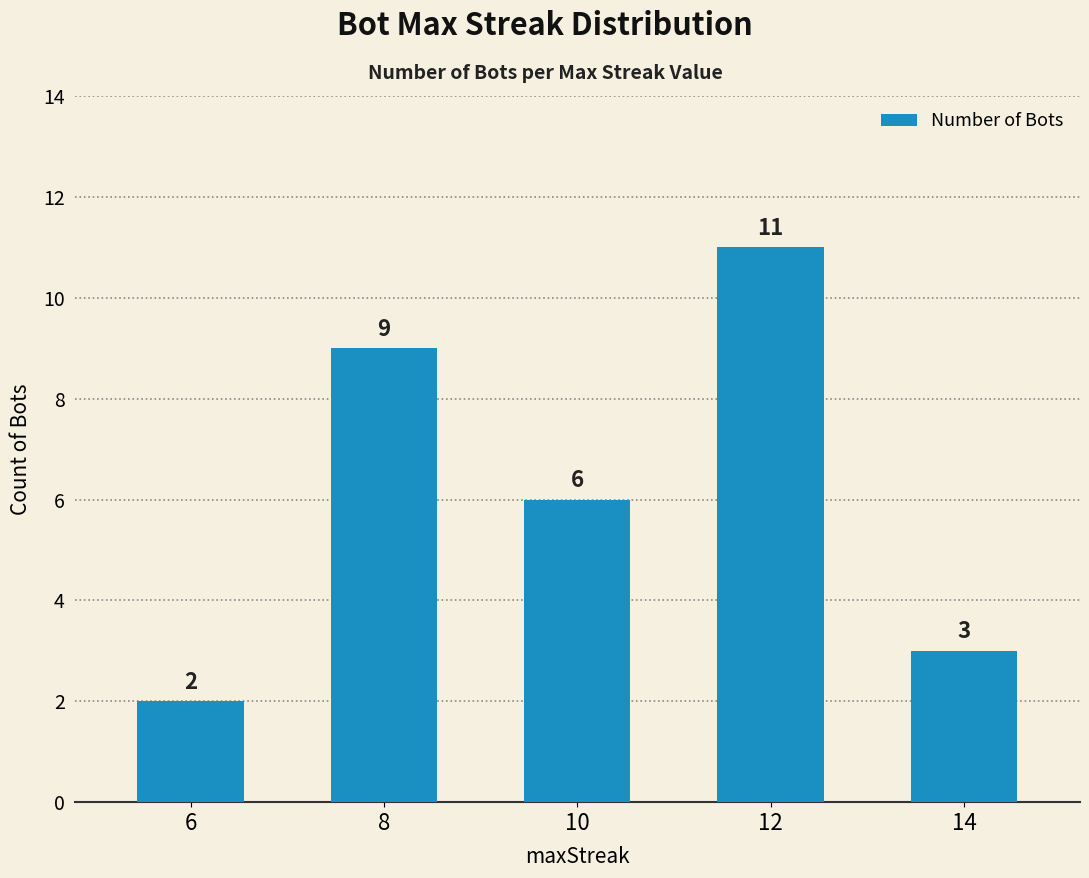

What is the smallest value displayed?

2